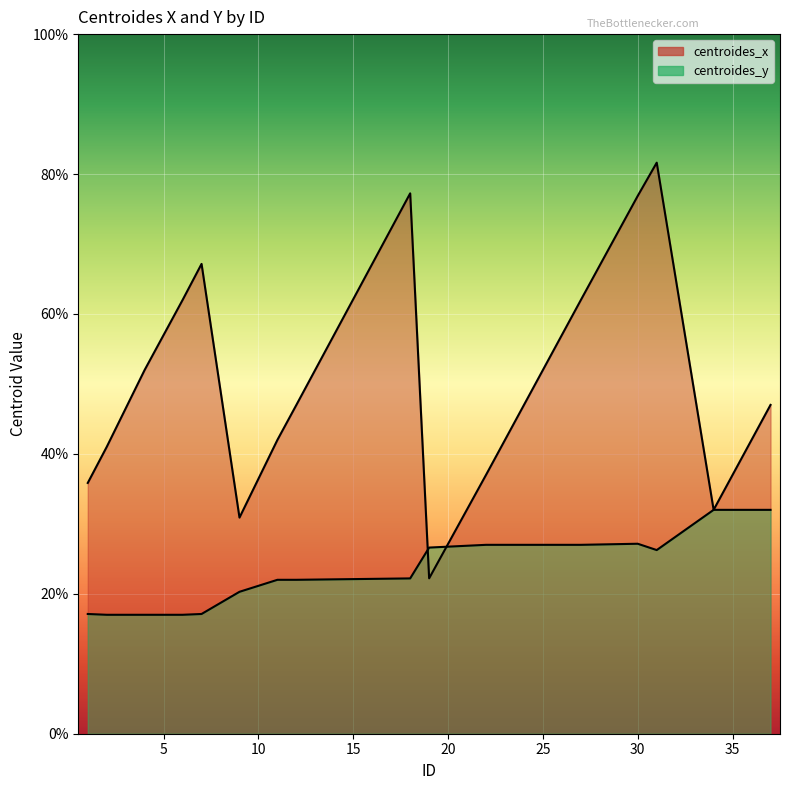

Which category has the lowest value in the centroides_x series?

19